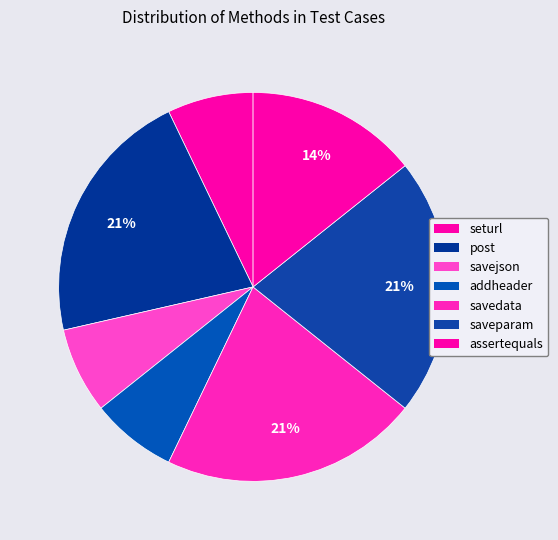

How many slices are in this pie chart?

7